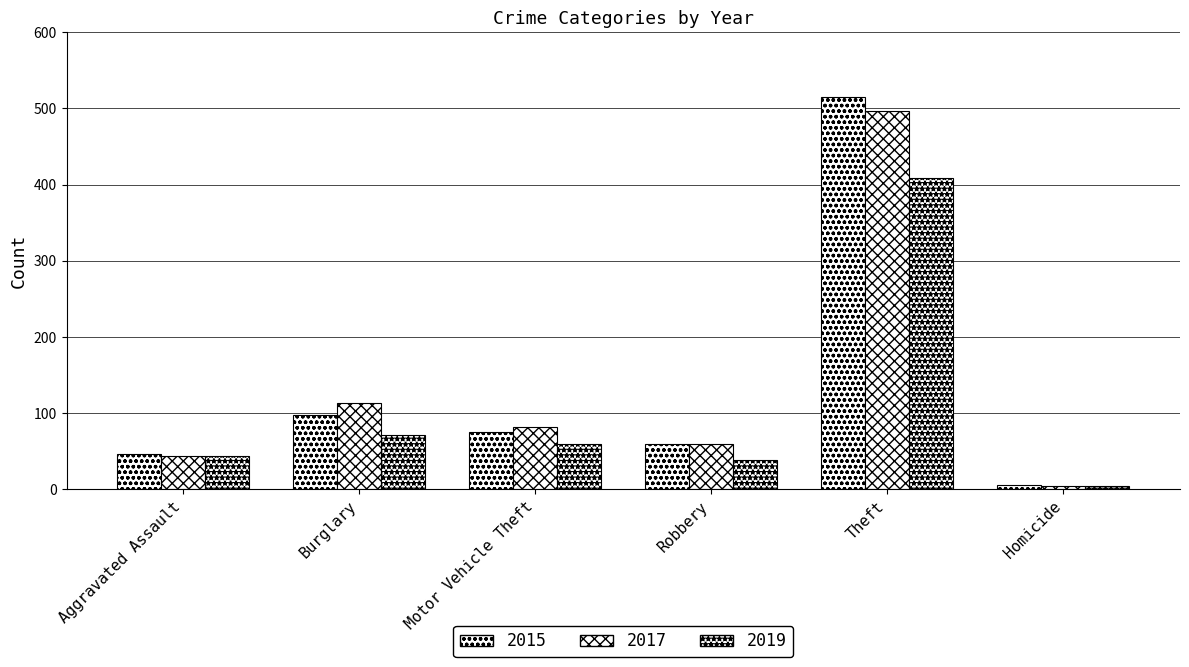

Are the bars grouped side by side (vs. stacked)?

Yes